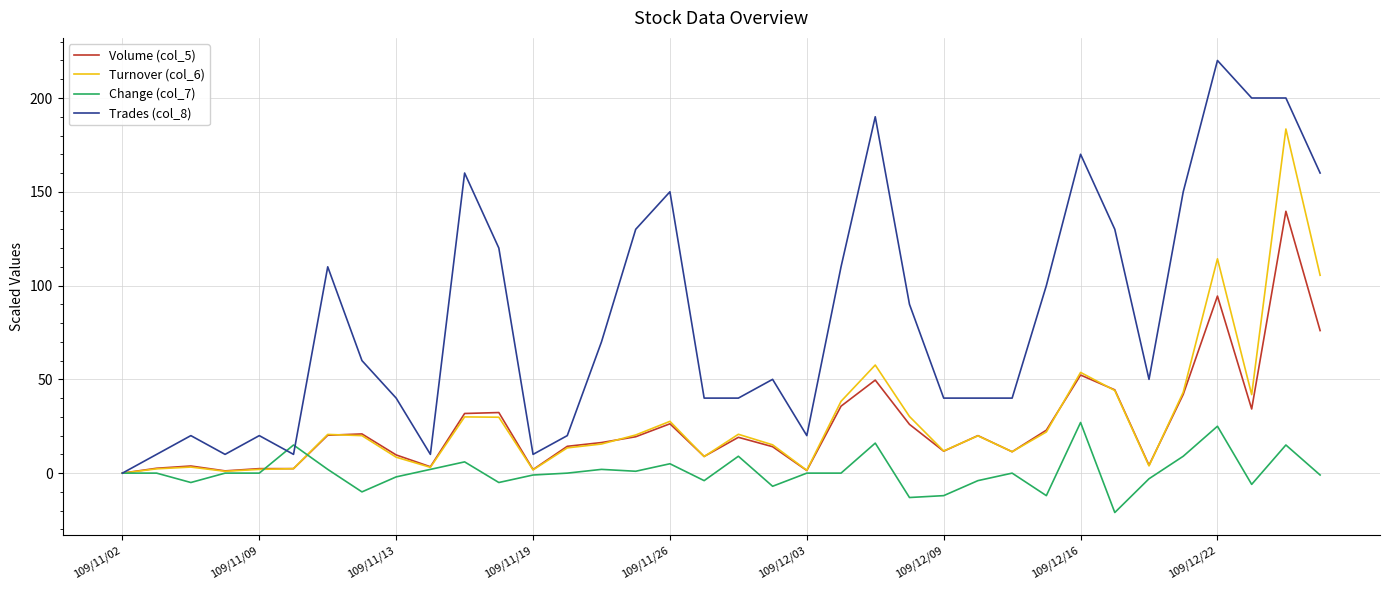

What is the difference between the second highest and second lowest values in the Change (col_7) series?

38.0